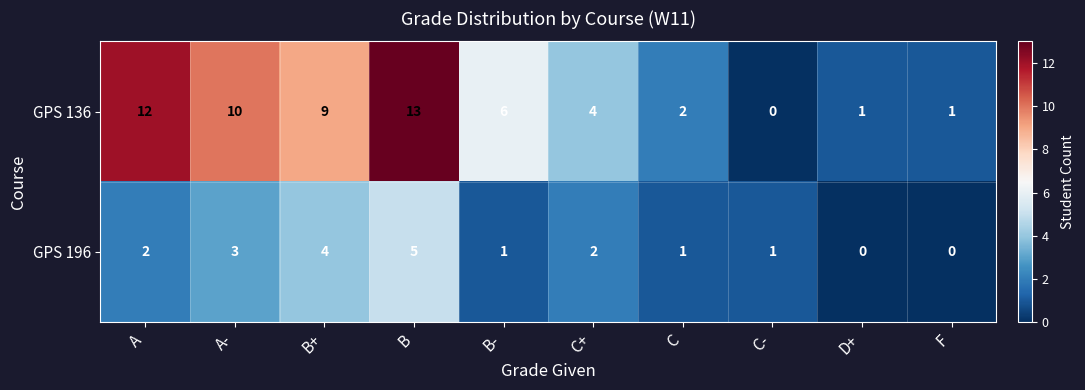

What is the difference between the maximum and minimum values in the GPS 136 series?

13